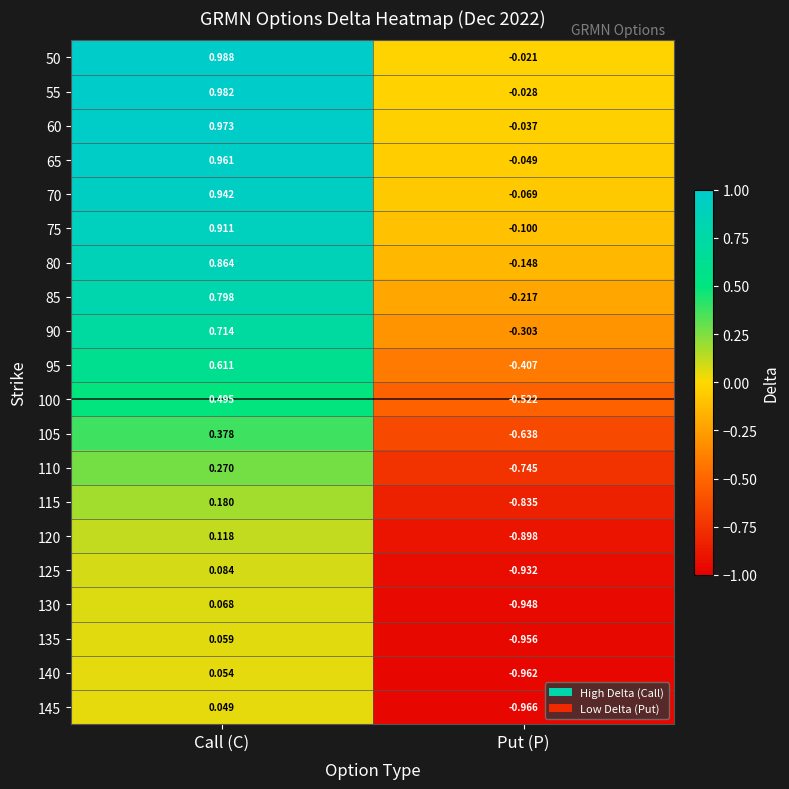

At which label does 135 first exceed 0?

Call (C)